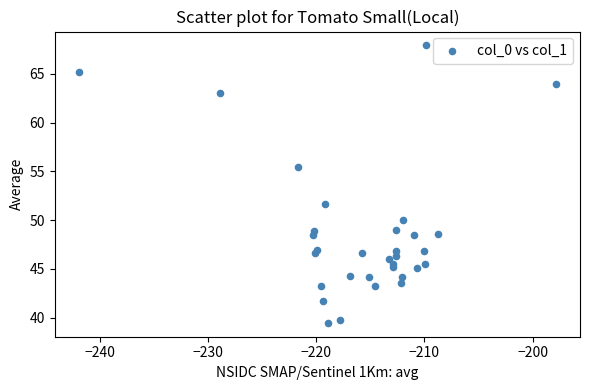

What Y value in the scatter plot is closest to 53?

51.6